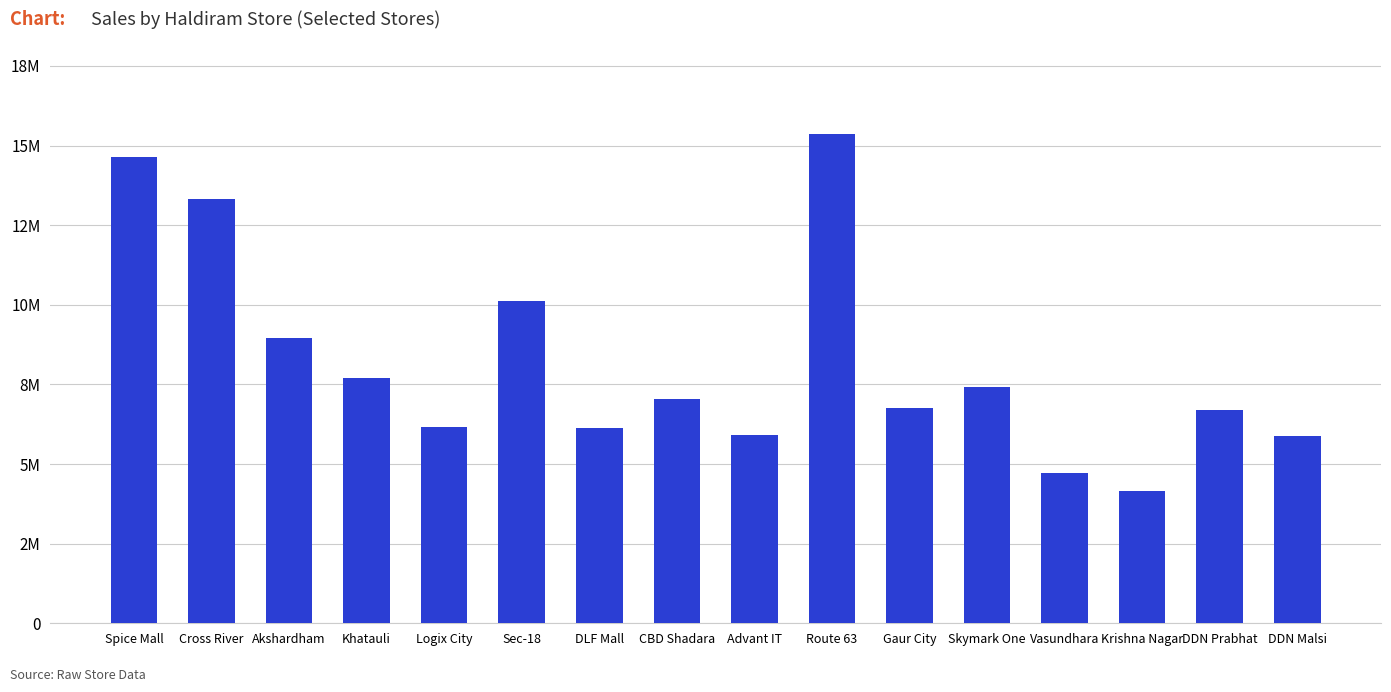

What is the change in value from Gaur City to DDN Prabhat?

-63850.2